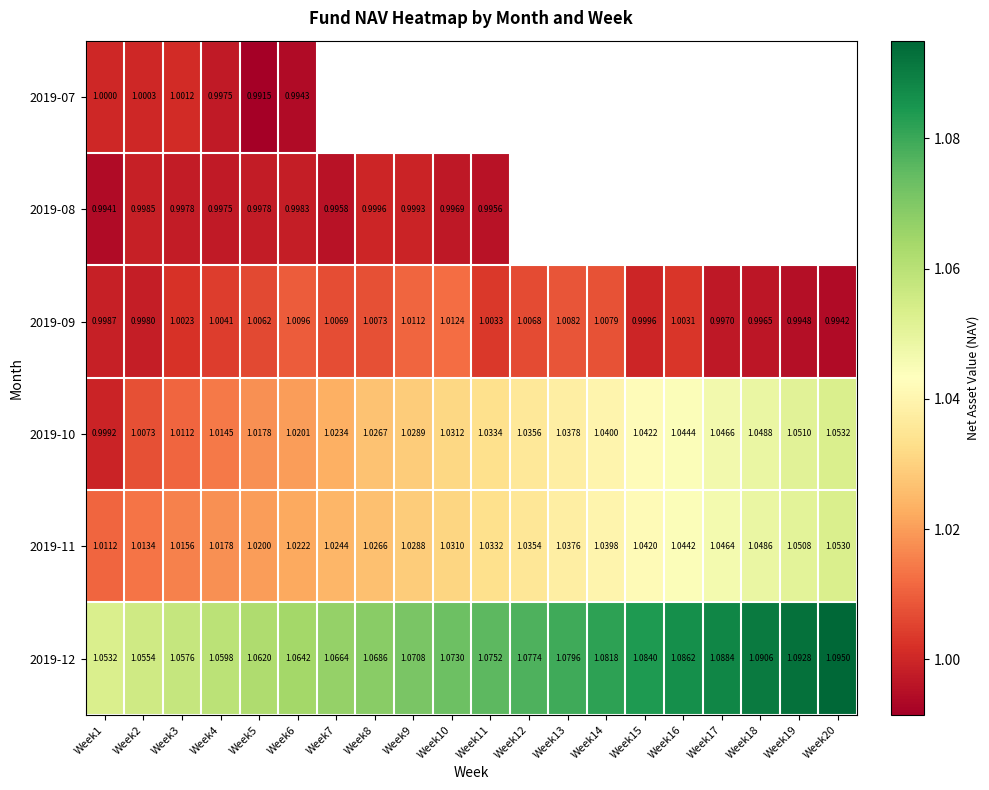

Which category has the lowest value across all series?

Week5